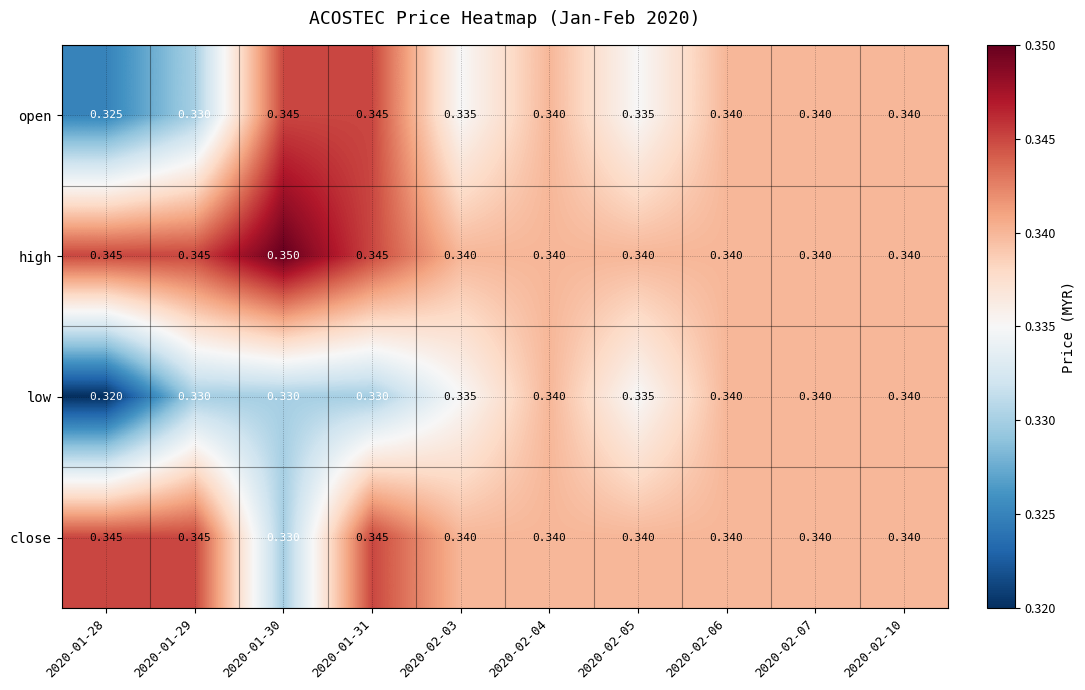

List the series in order of their overall mean, lowest first.

low, open, close, high